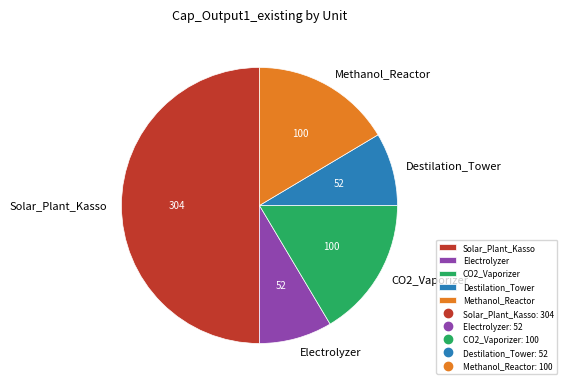

What is the ratio of the value at Solar_Plant_Kasso to the value at CO2_Vaporizer?

3.0